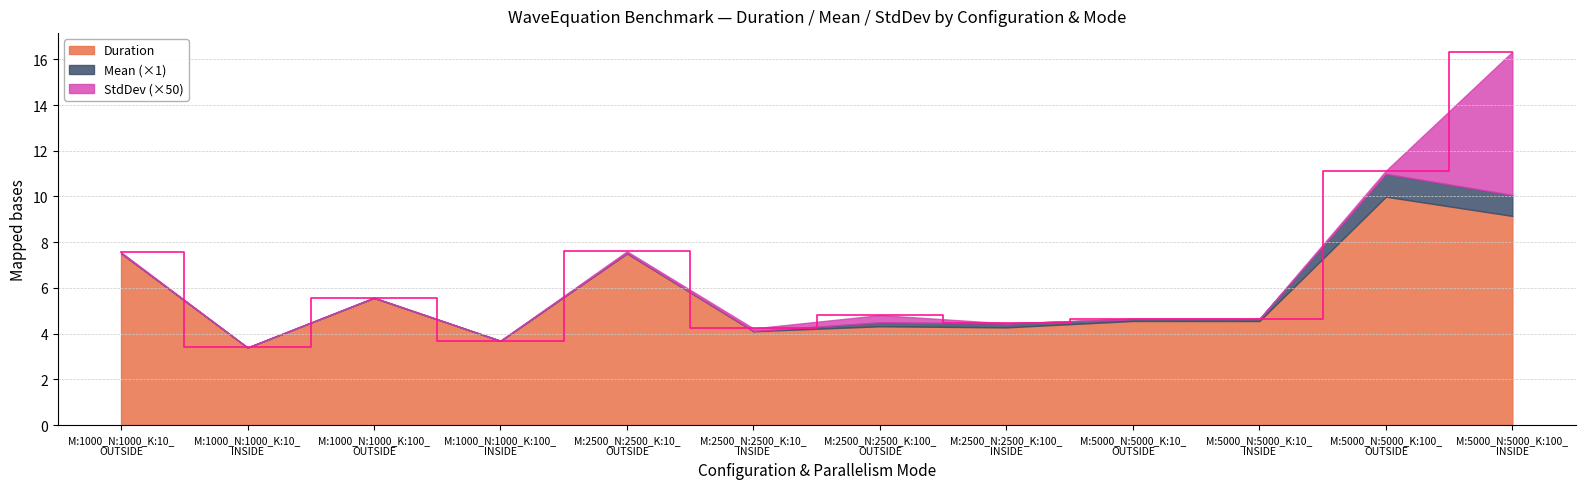

At which label does Duration reach its peak?

M:5000_N:5000_K:100_
OUTSIDE